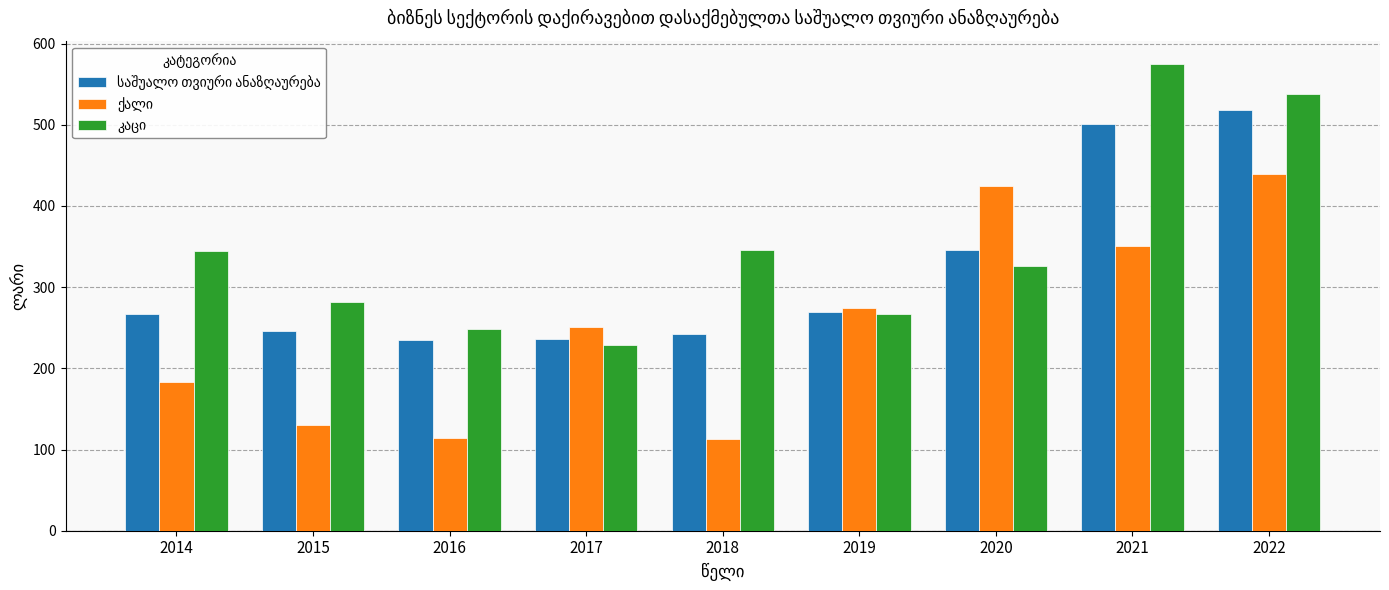

What is the smallest value displayed?

113.5